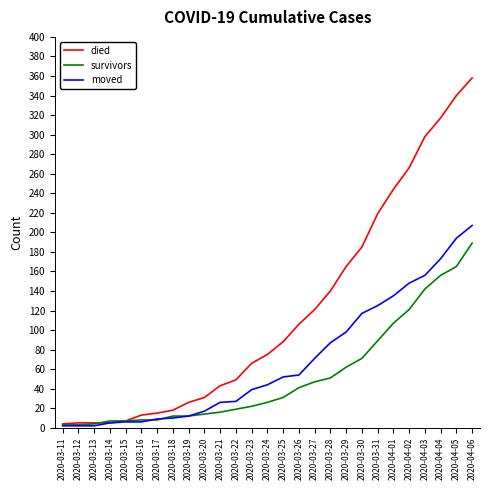

Is the value of survivors at 2020-04-03 greater than the value of moved at 2020-03-19?

Yes